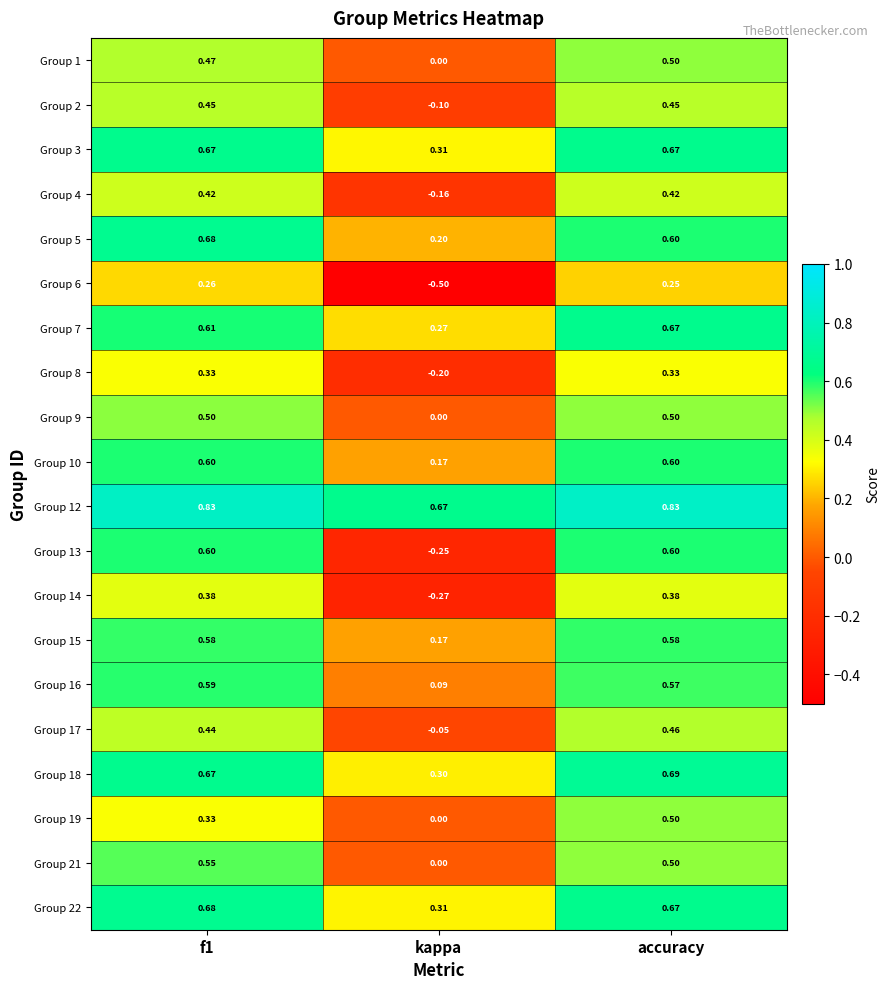

At which category is the sum across all series the highest?

accuracy